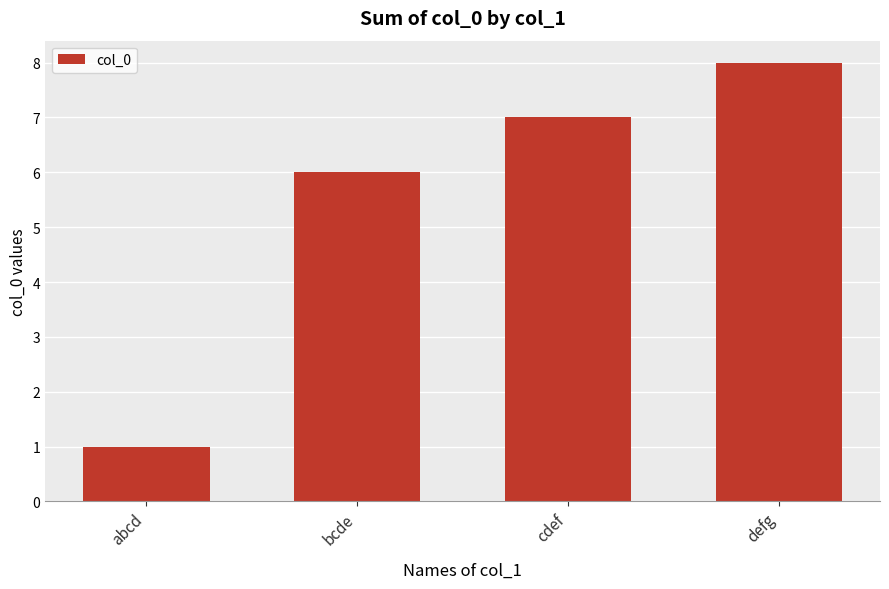

What is the approximate value at bcde?

6